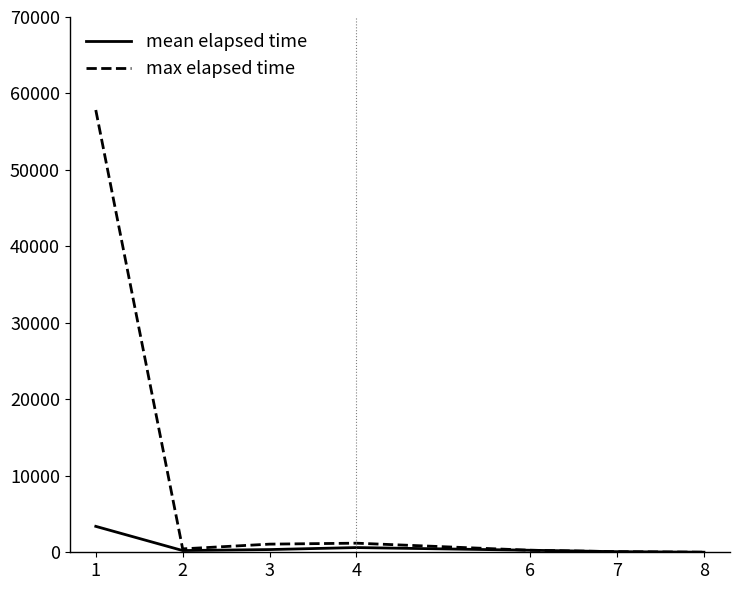

Where is max elapsed time nearest to the value 28922?

4